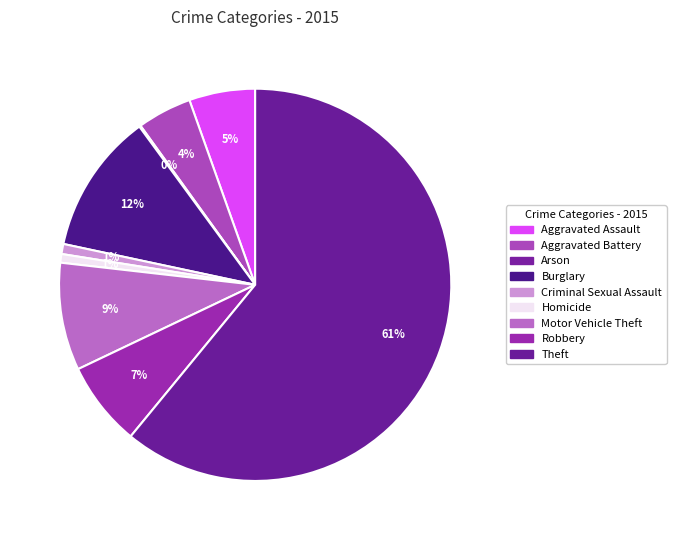

The Theft slice represents 61% of the pie. True or false?

True